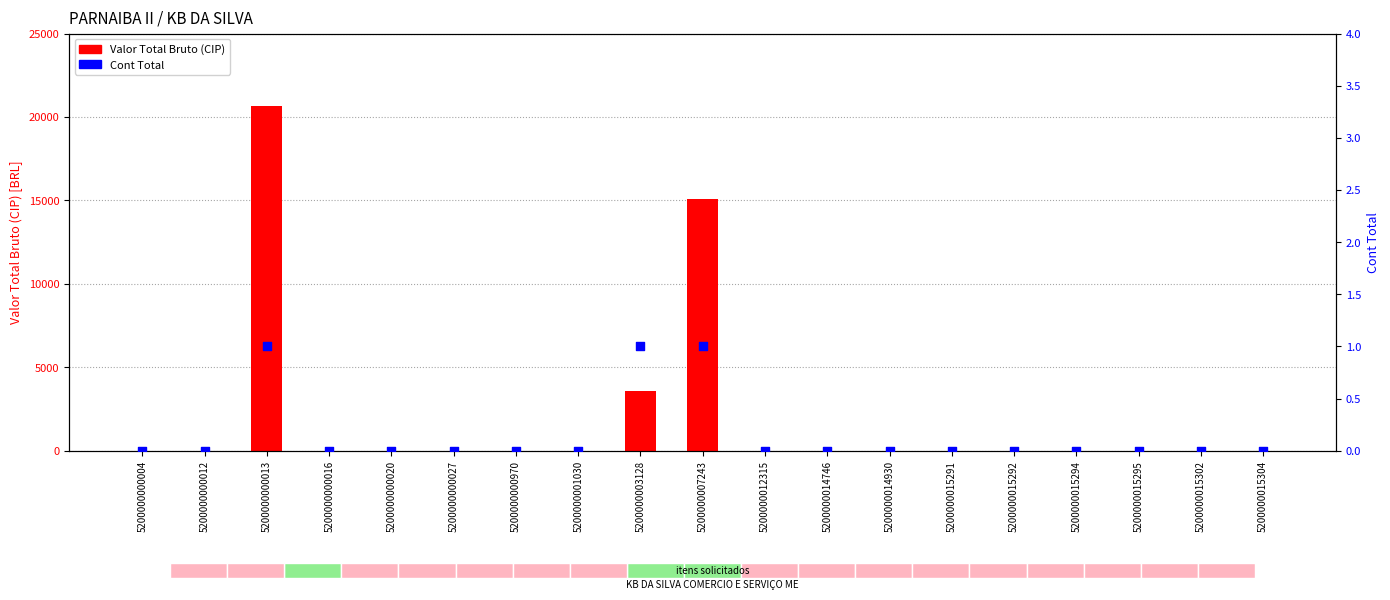

Which series reaches the minimum Y coordinate?

Valor Total Bruto (CIP)